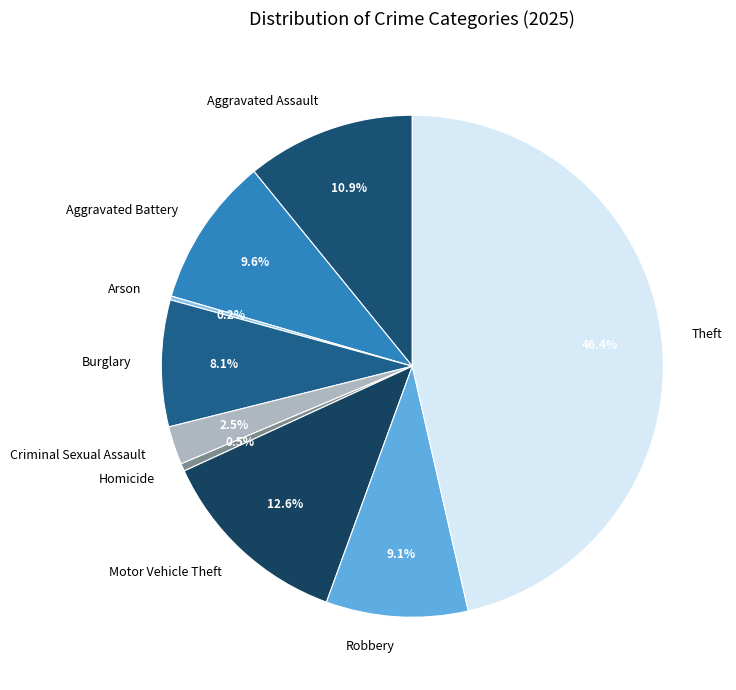

What percentage is NOT represented by Homicide?

99.5%